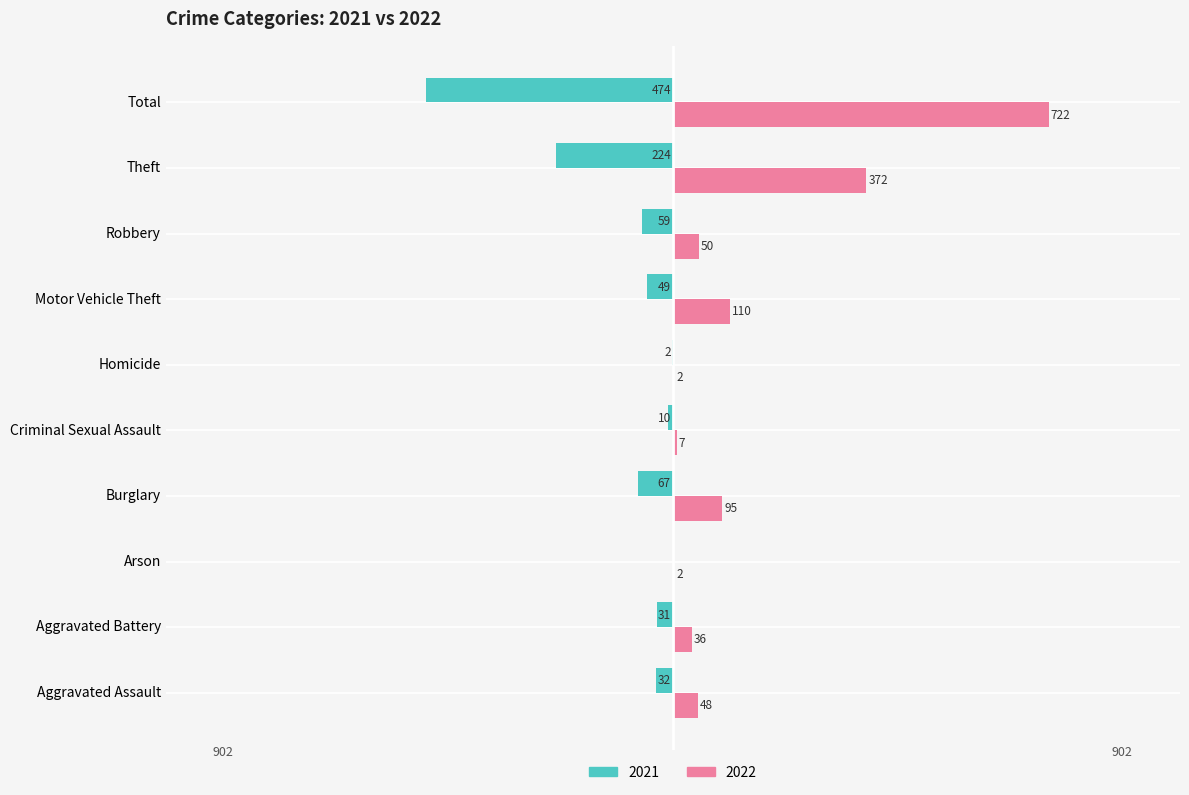

Which series has the largest total across all categories?

2022